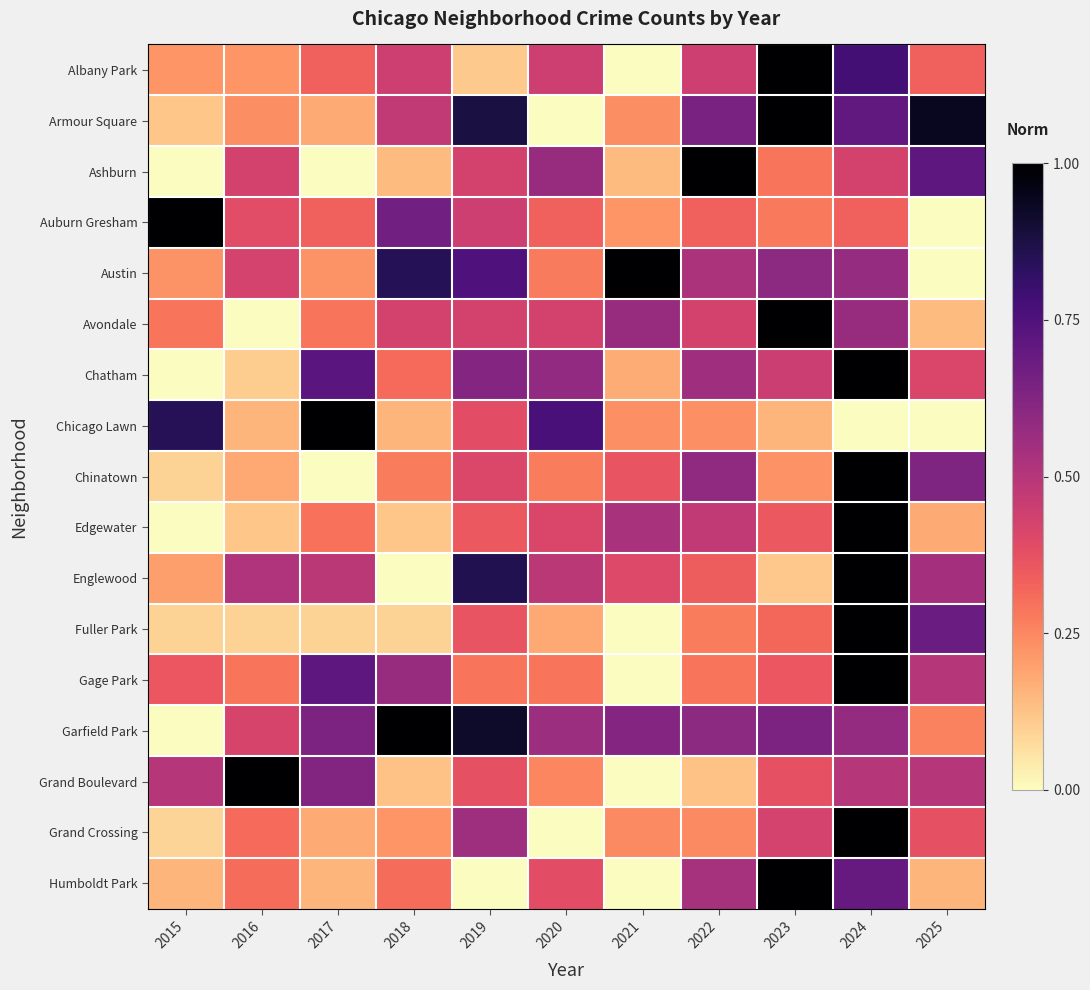

Rank the series at 2015 from lowest to highest value.

Ashburn, Chatham, Edgewater, Garfield Park, Grand Crossing, Chinatown, Fuller Park, Armour Square, Humboldt Park, Englewood, Albany Park, Austin, Avondale, Gage Park, Grand Boulevard, Chicago Lawn, Auburn Gresham